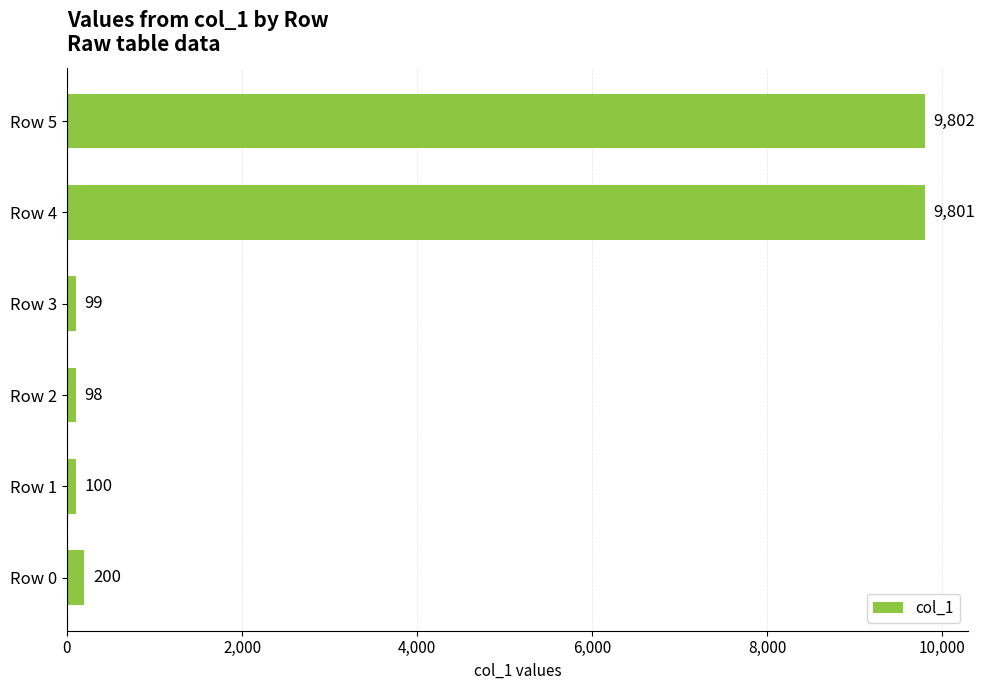

Is it true that the value at Row 2 is 98?

True